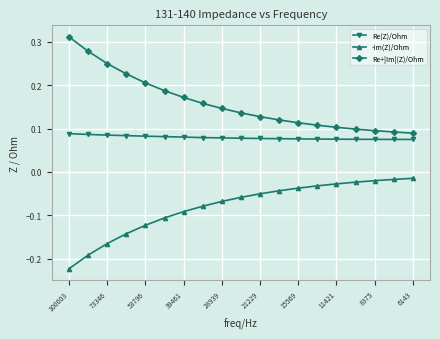

Which series has the largest total across all categories?

Re+|Im|(Z)/Ohm